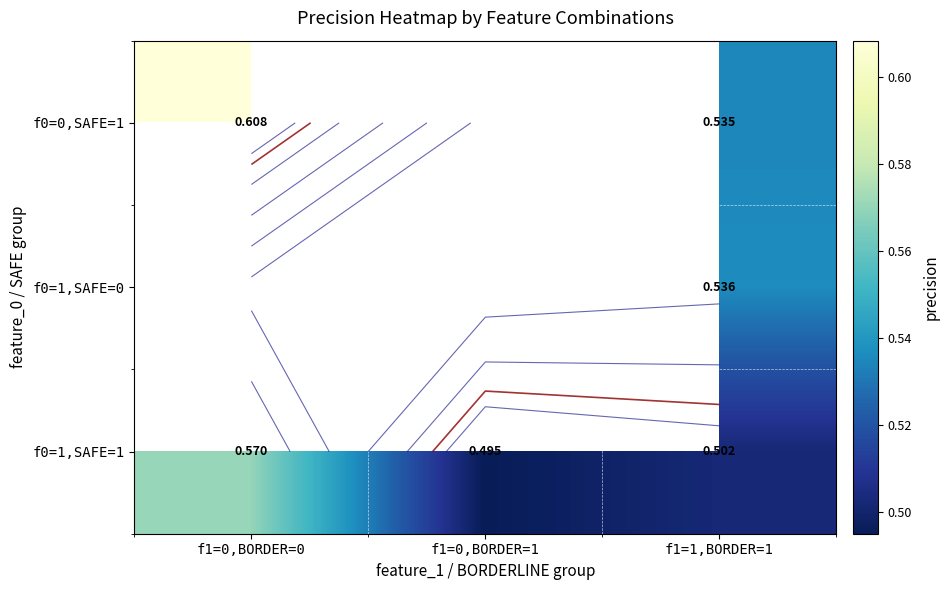

How many positive values does the f0=0,SAFE=1 series have?

2